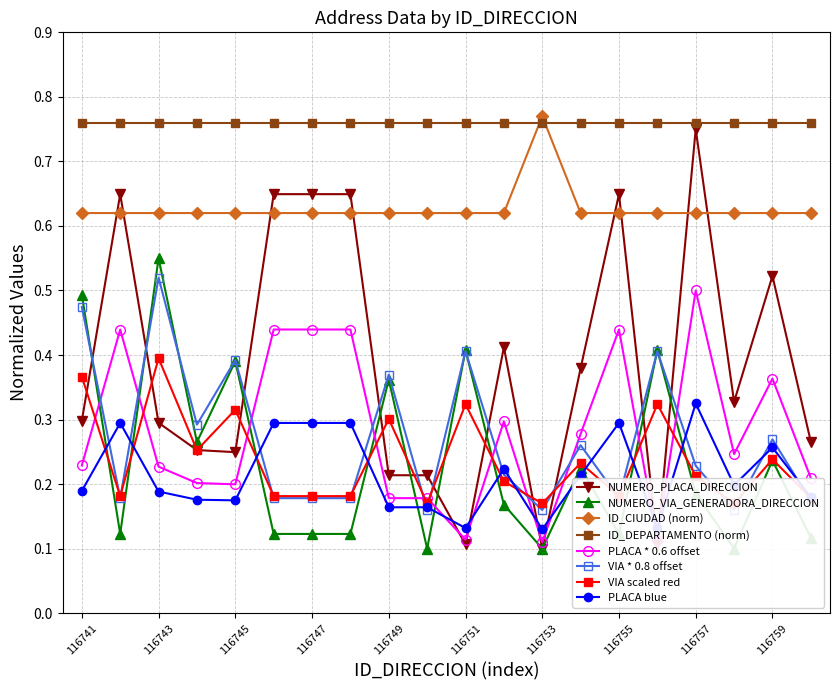

The value of NUMERO_VIA_GENERADORA_DIRECCION at 116744 is 0.1. True or false?

False